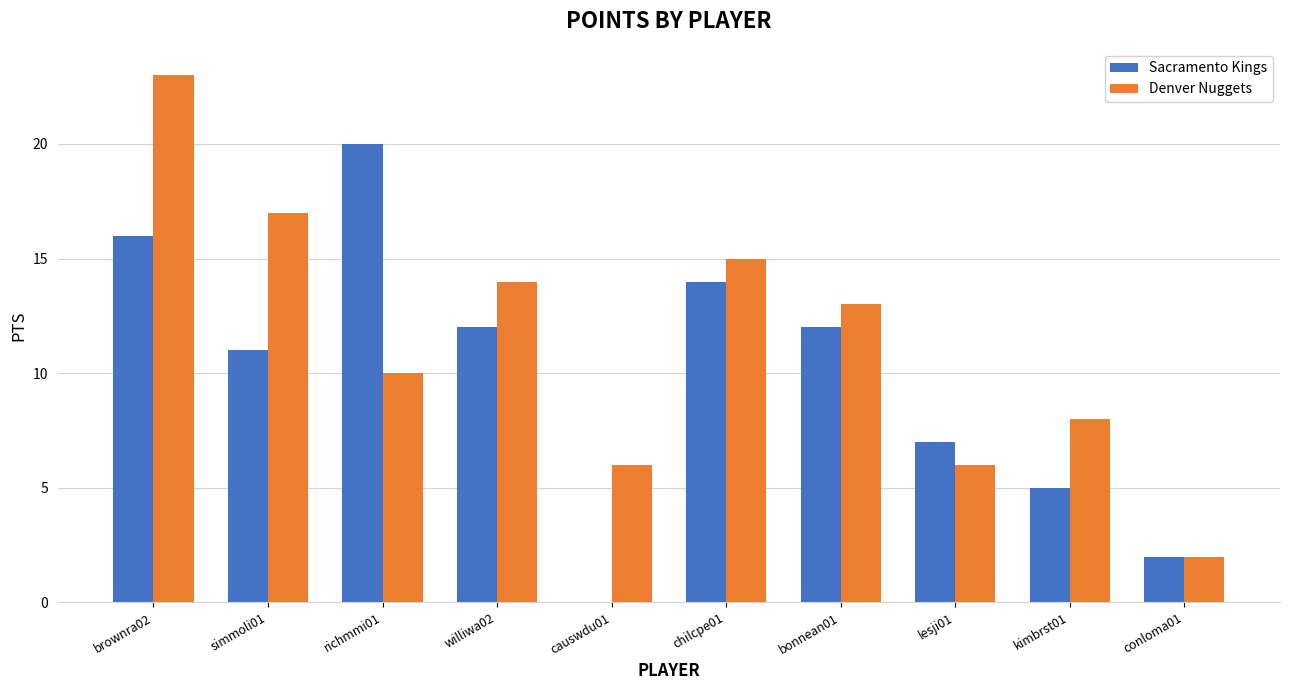

How many values in Sacramento Kings are above zero?

9